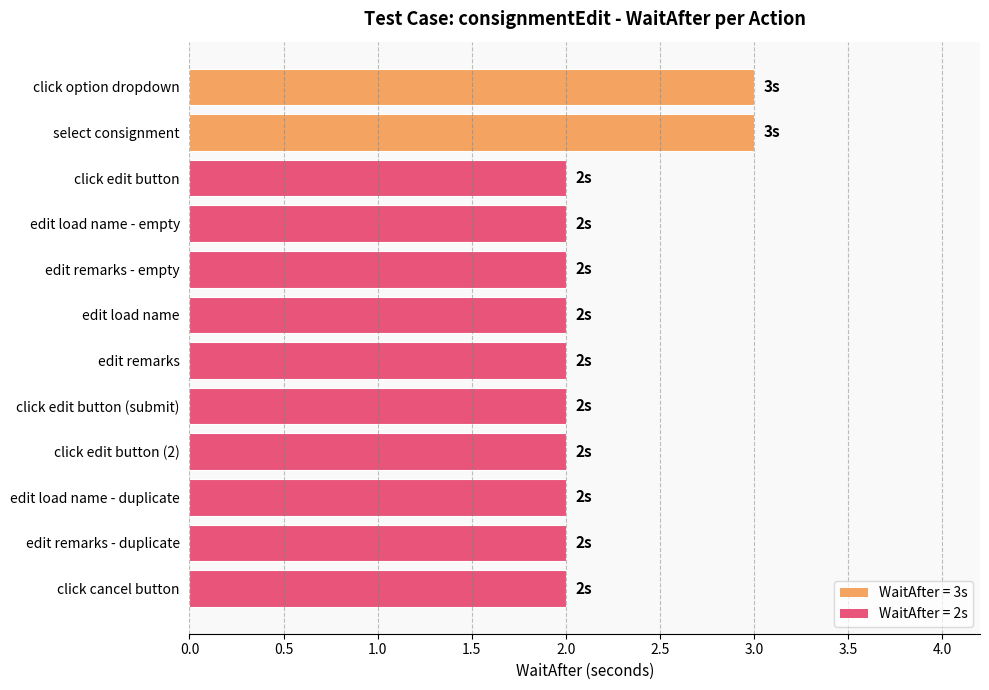

What is the average value?

2